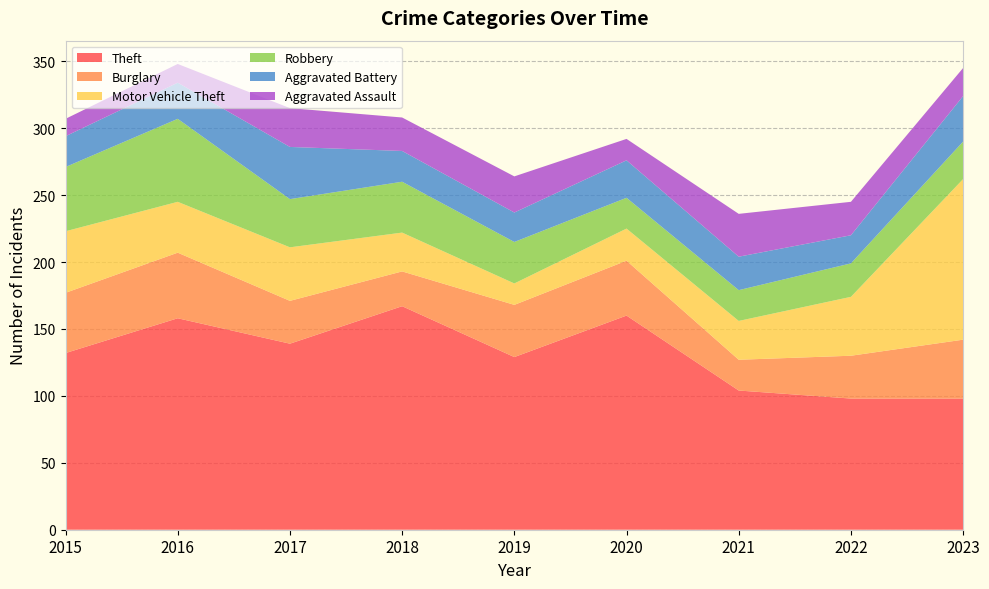

Reading left to right, extract all data points from this chart.

Theft: 2015=132	2016=158	2017=139	2018=167	2019=129	2020=160	2021=104	2022=98	2023=98
Burglary: 2015=45	2016=49	2017=32	2018=26	2019=39	2020=41	2021=23	2022=32	2023=44
Motor Vehicle Theft: 2015=46	2016=38	2017=40	2018=29	2019=16	2020=24	2021=29	2022=44	2023=120
Robbery: 2015=48	2016=62	2017=36	2018=38	2019=31	2020=23	2021=23	2022=25	2023=28
Aggravated Battery: 2015=23	2016=27	2017=39	2018=23	2019=22	2020=28	2021=25	2022=21	2023=34
Aggravated Assault: 2015=13	2016=14	2017=29	2018=25	2019=27	2020=16	2021=32	2022=25	2023=21